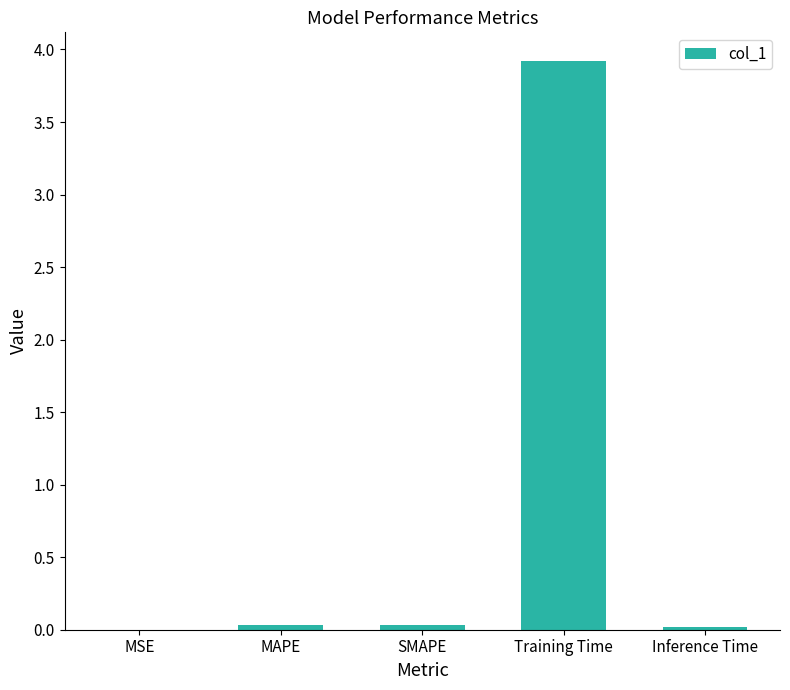

How many data points does each series have?

5